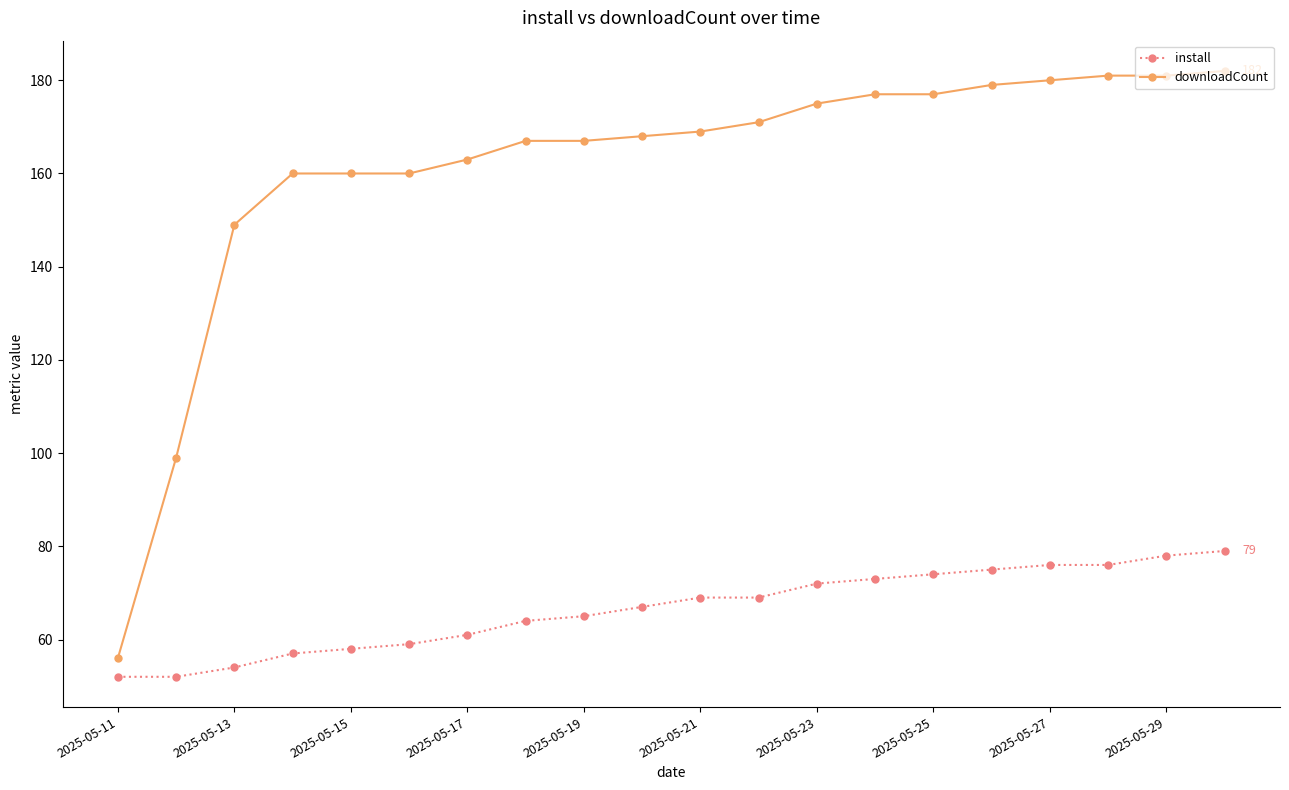

Is this an area chart (filled region under the line)?

No